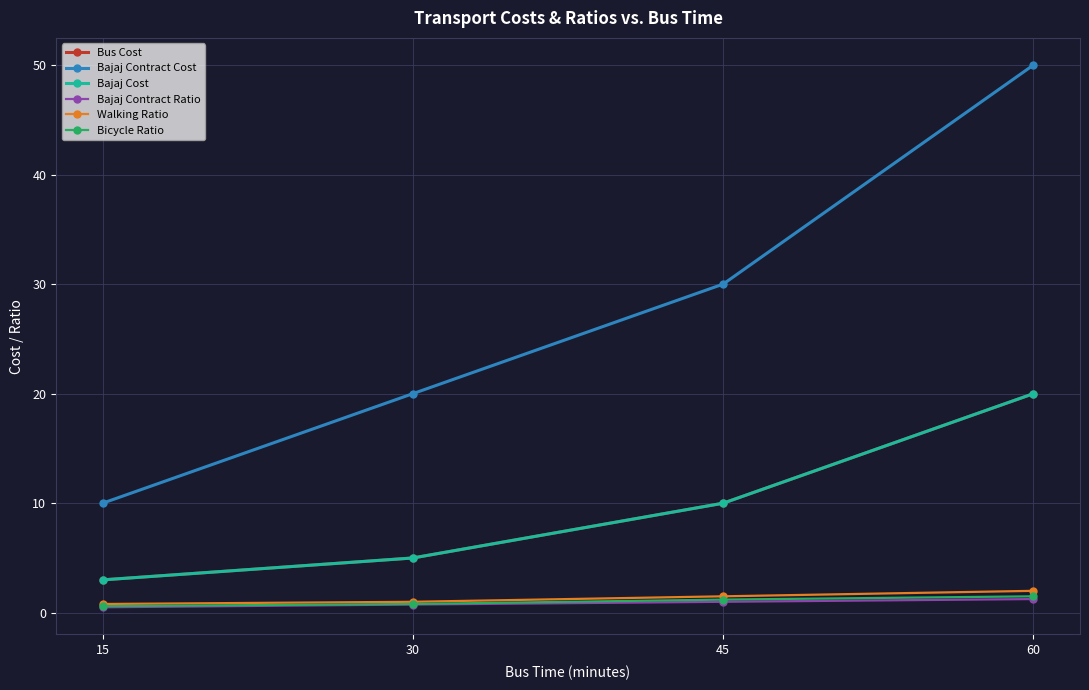

Does the chart display data point markers on the line(s)?

Yes